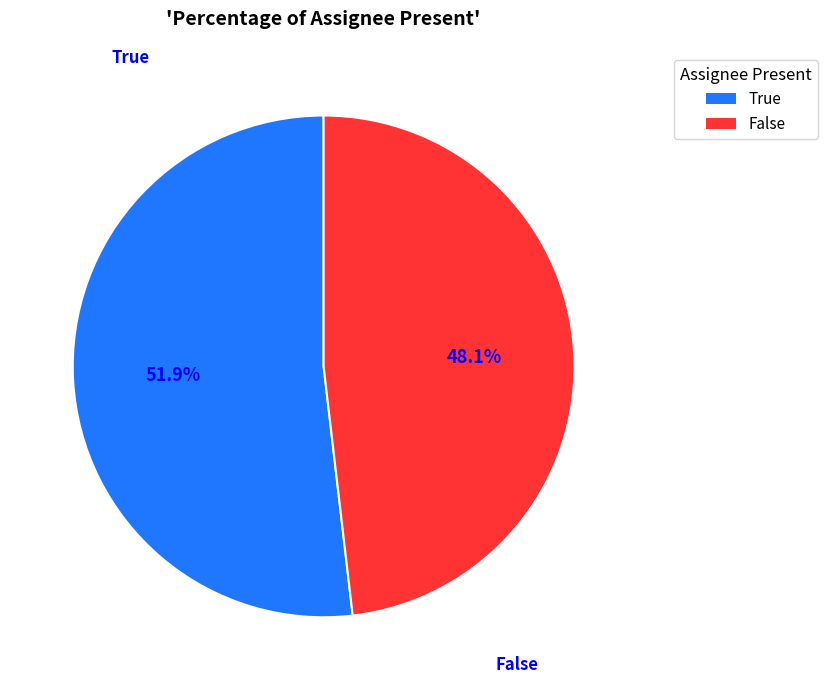

Does True represent more than half of the total?

Yes